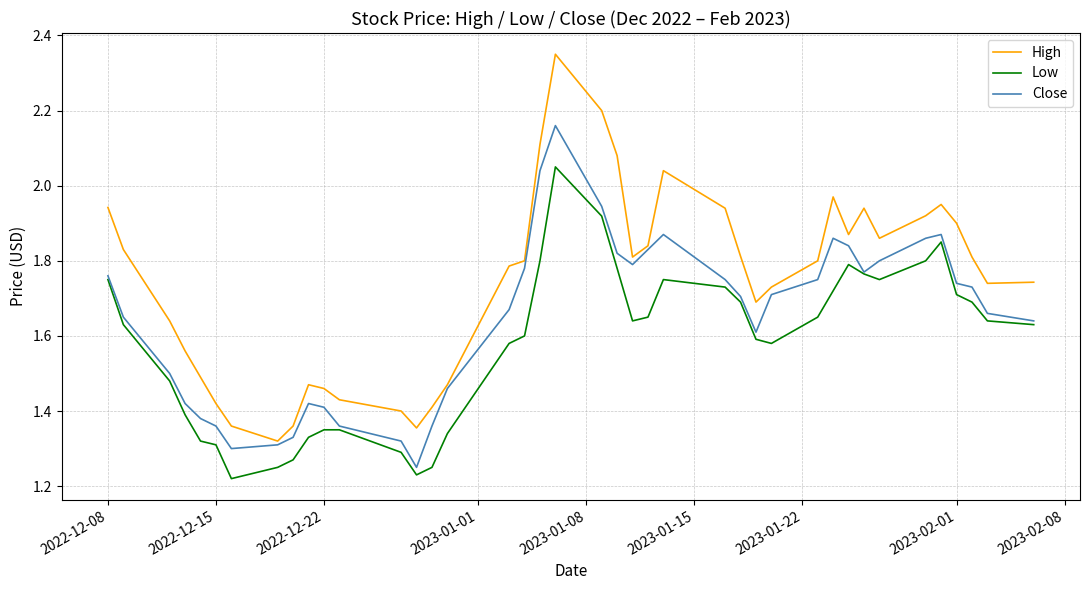

True or false: Close and High cross at least once.

False